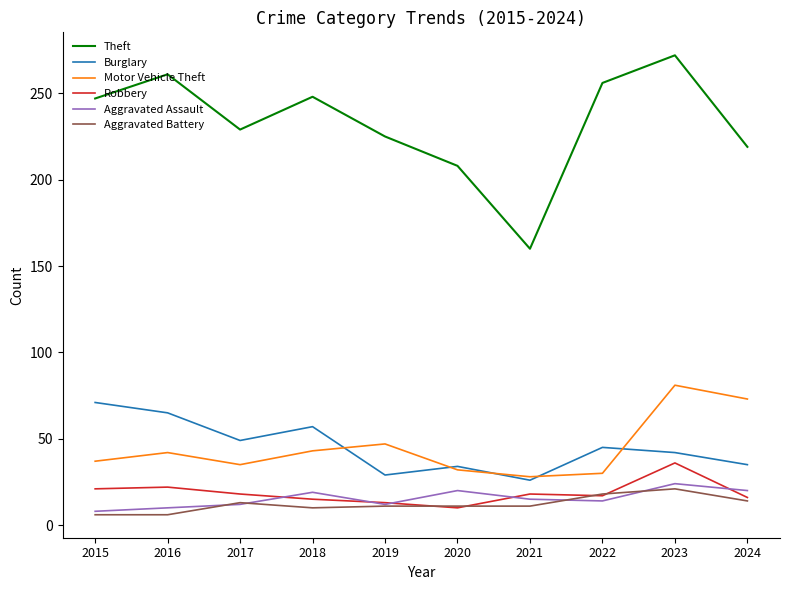

Is this an area chart (filled region under the line)?

No